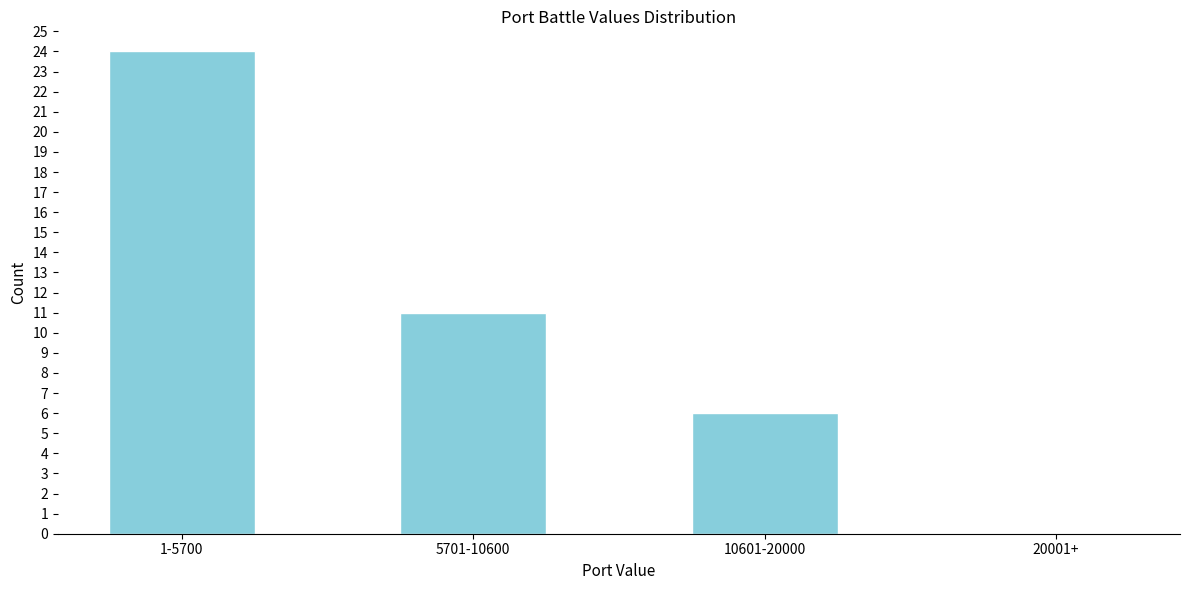

Reading left to right, list all the values displayed in this chart.

1-5700=24	5701-10600=11	10601-20000=6	20001+=0